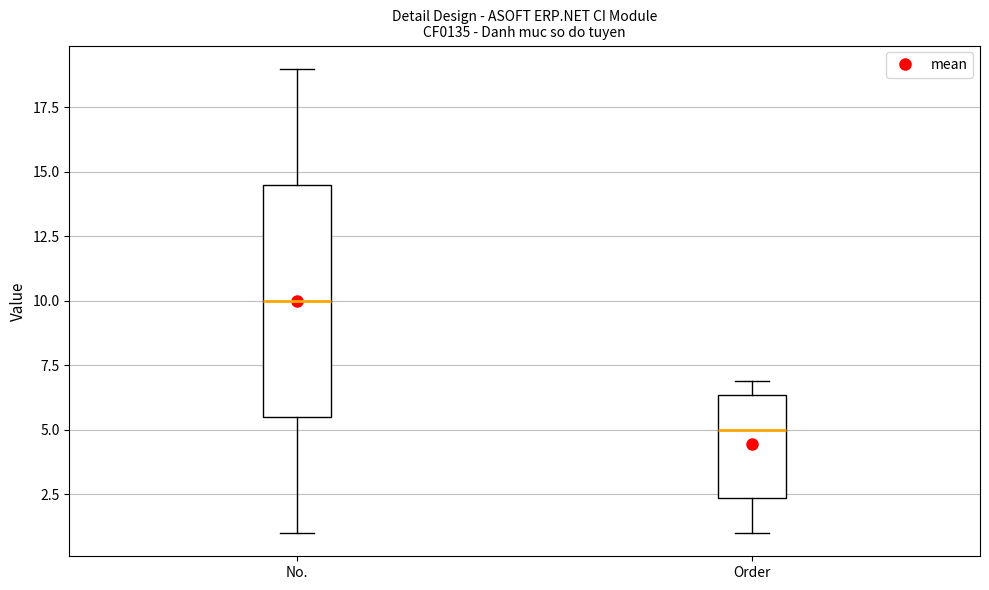

Where is the lower edge of the box for No. on the y-axis? The values are not printed on the chart, so give them approximately, as read against the axis.

5.5